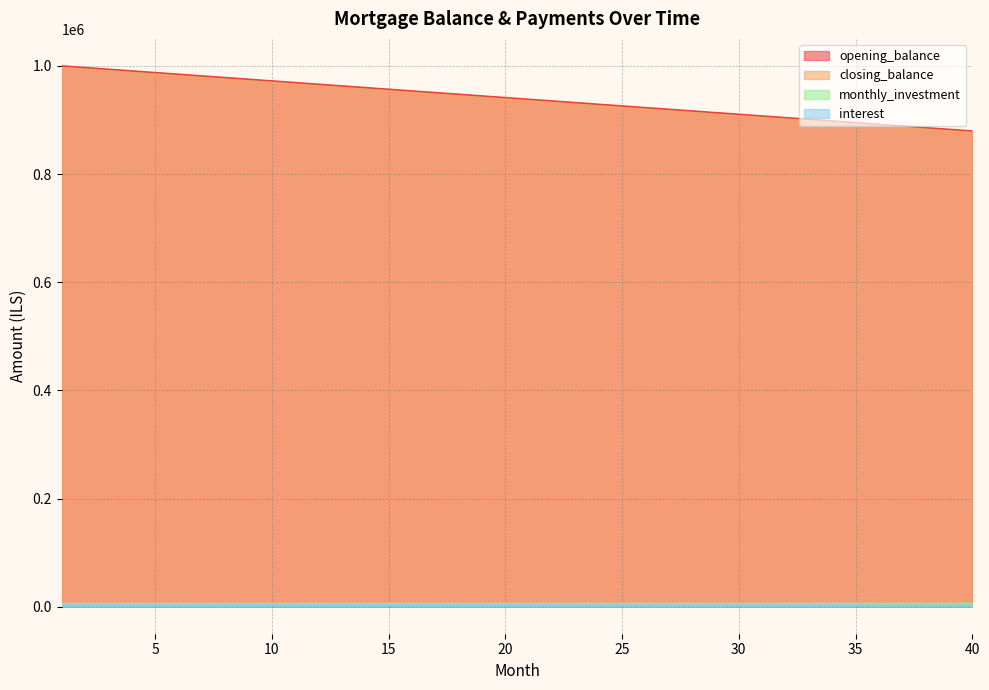

Reading right to left, transcribe all the data shown in this chart.

opening_balance: 879629.6	882716.0	885802.5	888888.9	891975.3	895061.7	898148.1	901234.6	904321.0	907407.4	910493.8	913580.2	916666.7	919753.1	922839.5	925925.9	929012.3	932098.8	935185.2	938271.6	941358.0	944444.4	947530.9	950617.3	953703.7	956790.1	959876.5	962963.0	966049.4	969135.8	972222.2	975308.6	978395.1	981481.5	984567.9	987654.3	990740.7	993827.2	996913.6	1000000.0
closing_balance: 876543.2	879629.6	882716.0	885802.5	888888.9	891975.3	895061.7	898148.1	901234.6	904321.0	907407.4	910493.8	913580.2	916666.7	919753.1	922839.5	925925.9	929012.3	932098.8	935185.2	938271.6	941358.0	944444.4	947530.9	950617.3	953703.7	956790.1	959876.5	962963.0	966049.4	969135.8	972222.2	975308.6	978395.1	981481.5	984567.9	987654.3	990740.7	993827.2	996913.6
monthly_investment: 5981.5	5971.2	5960.9	5950.6	5940.3	5930.0	5919.8	5909.5	5899.2	5888.9	5878.6	5868.3	5858.0	5847.7	5837.4	5827.2	5816.9	5806.6	5796.3	5786.0	5775.7	5765.4	5755.1	5744.9	5734.6	5724.3	5714.0	5703.7	5693.4	5683.1	5672.8	5662.6	5652.3	5642.0	5631.7	5621.4	5611.1	5600.8	5590.5	5580.2
interest: 2932.1	2942.4	2952.7	2963.0	2973.3	2983.5	2993.8	3004.1	3014.4	3024.7	3035.0	3045.3	3055.6	3065.8	3076.1	3086.4	3096.7	3107.0	3117.3	3127.6	3137.9	3148.1	3158.4	3168.7	3179.0	3189.3	3199.6	3209.9	3220.2	3230.5	3240.7	3251.0	3261.3	3271.6	3281.9	3292.2	3302.5	3312.8	3323.0	3333.3